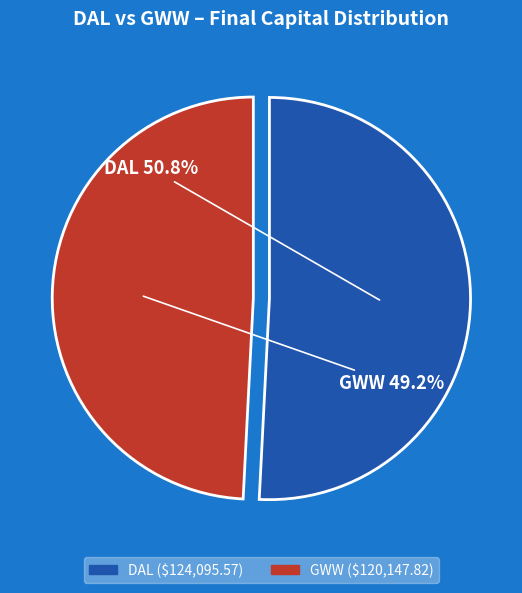

Between GWW and DAL, which is larger?

DAL